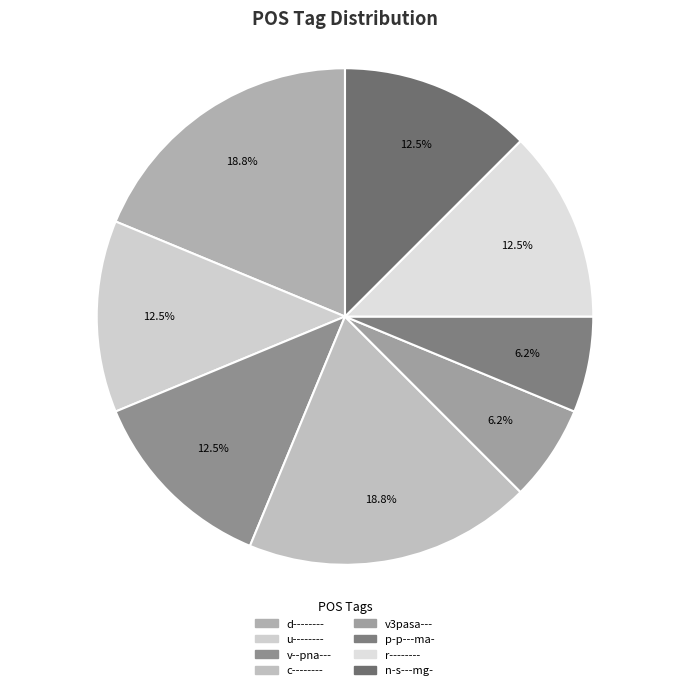

Count the number of slices in the pie.

8